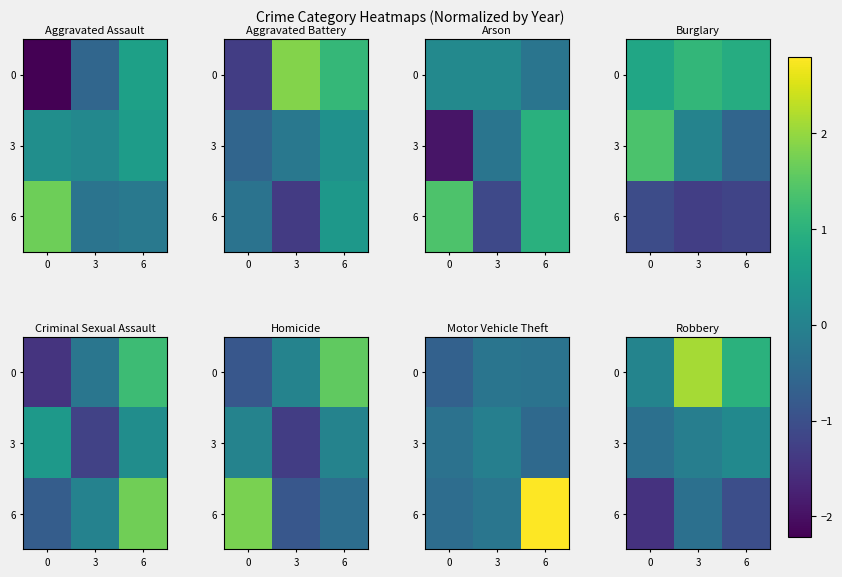

The 6 series shows -0.8 at 0. True or false?

False